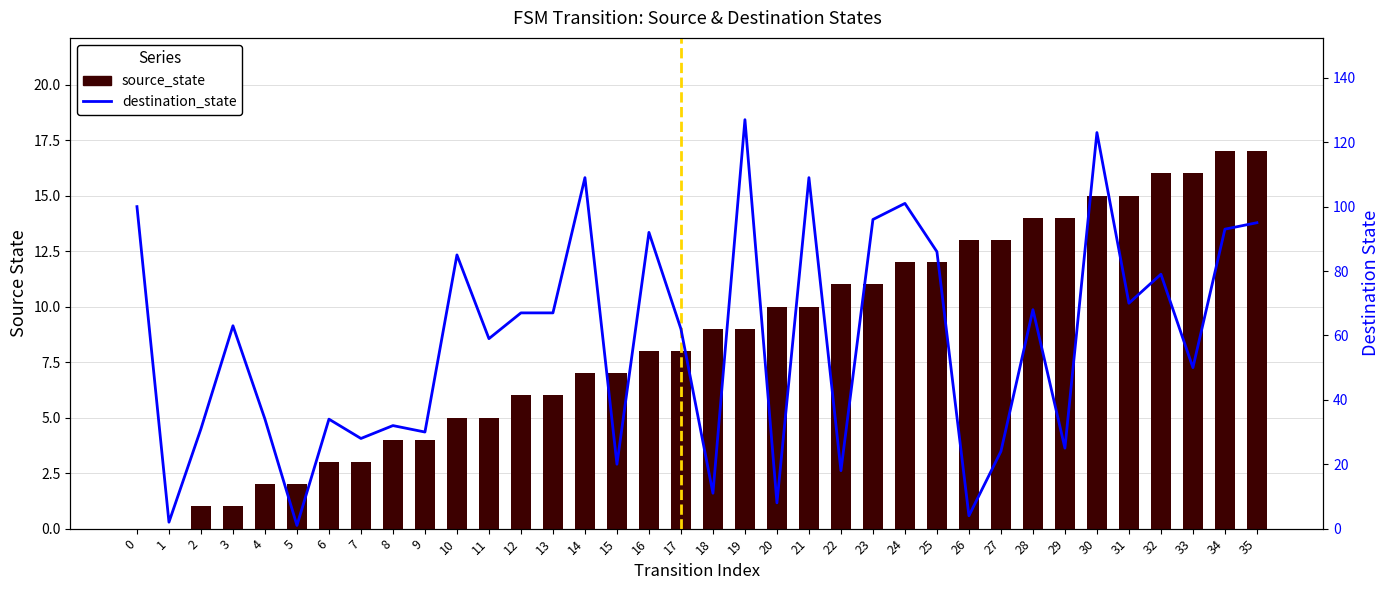

What is the average value of the source_state series?

8